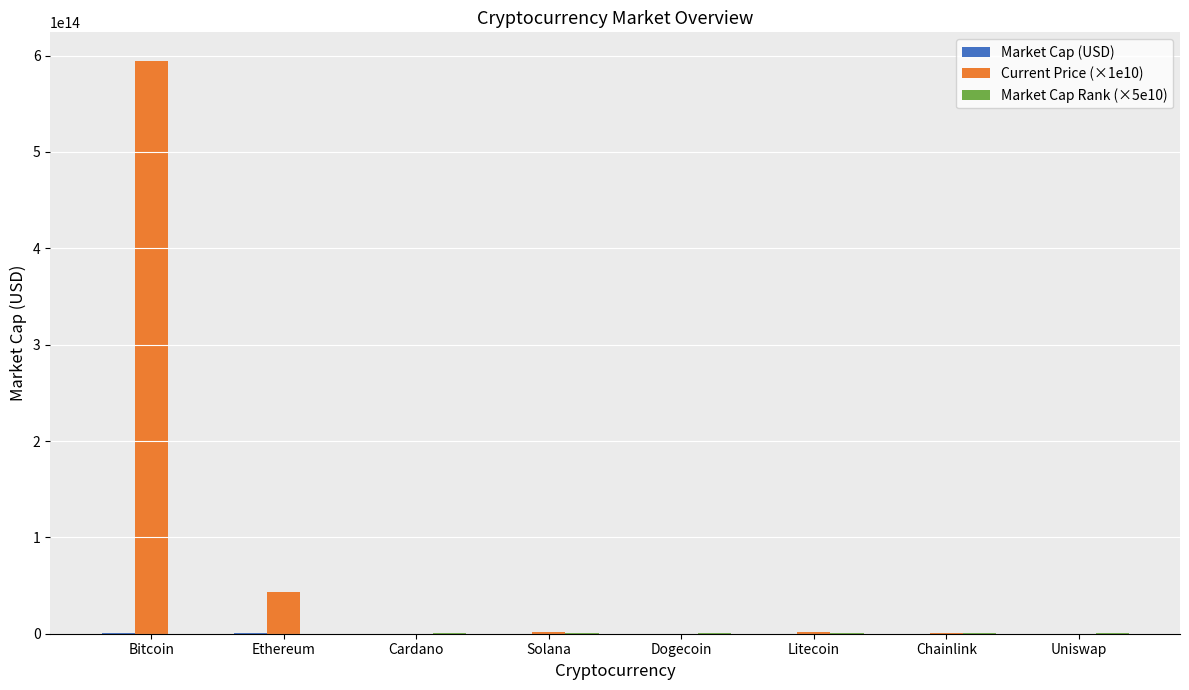

The Current Price (×1e10) series shows 594410000000000.0 at Bitcoin. True or false?

True